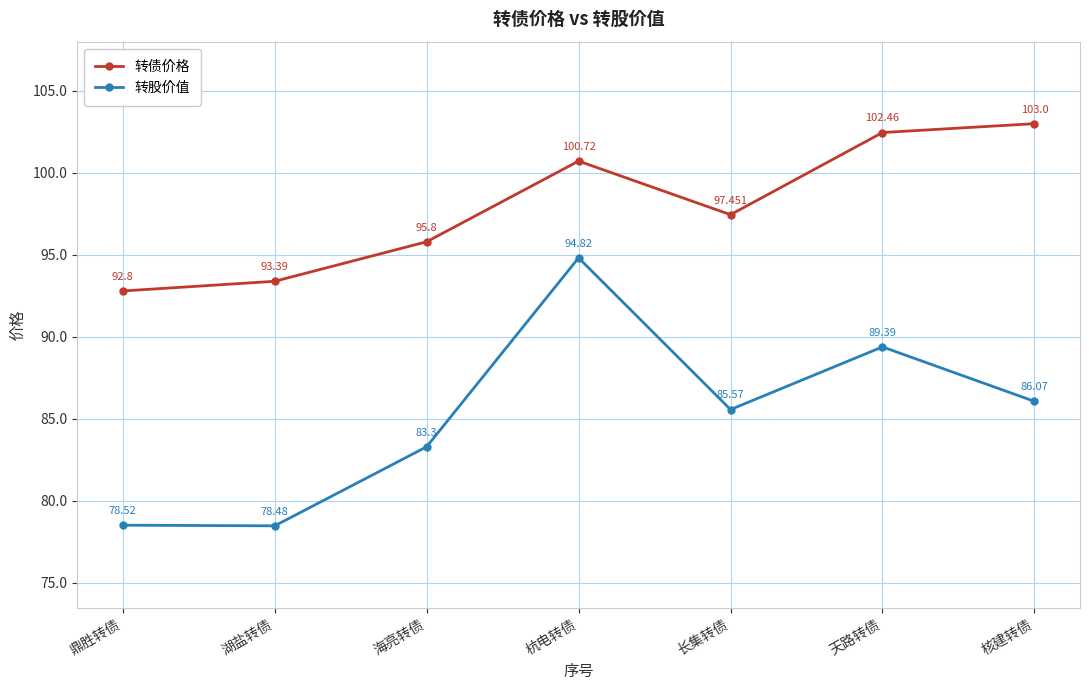

What is the difference between the maximum and minimum values in the 转股价值 series?

16.3